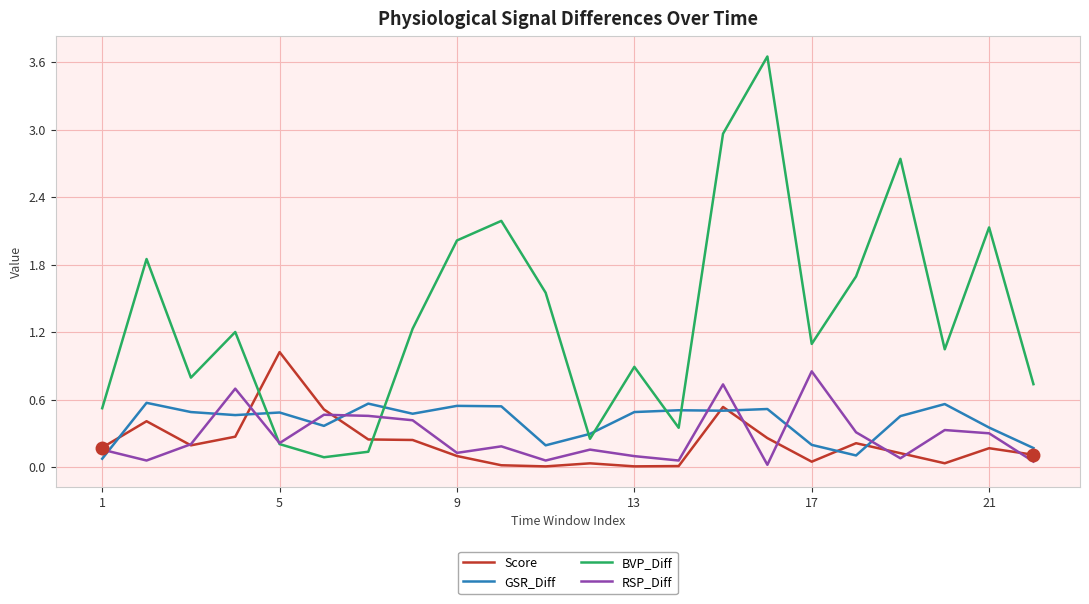

Which series has the largest total across all categories?

BVP_Diff